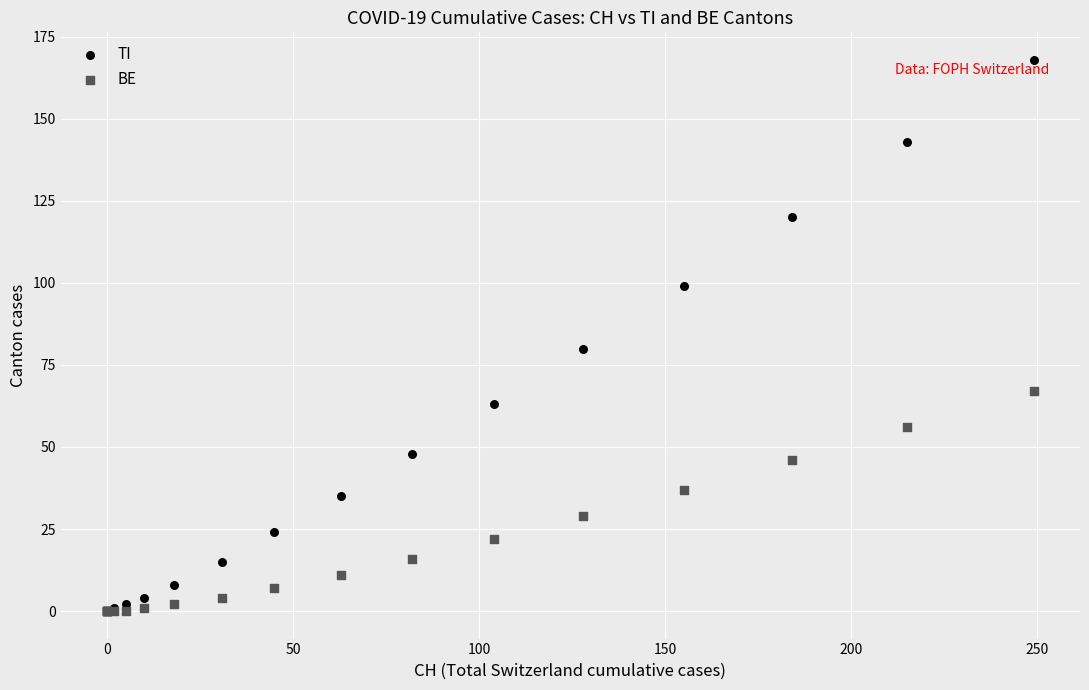

Which series has the largest Y range (max minus min)?

TI